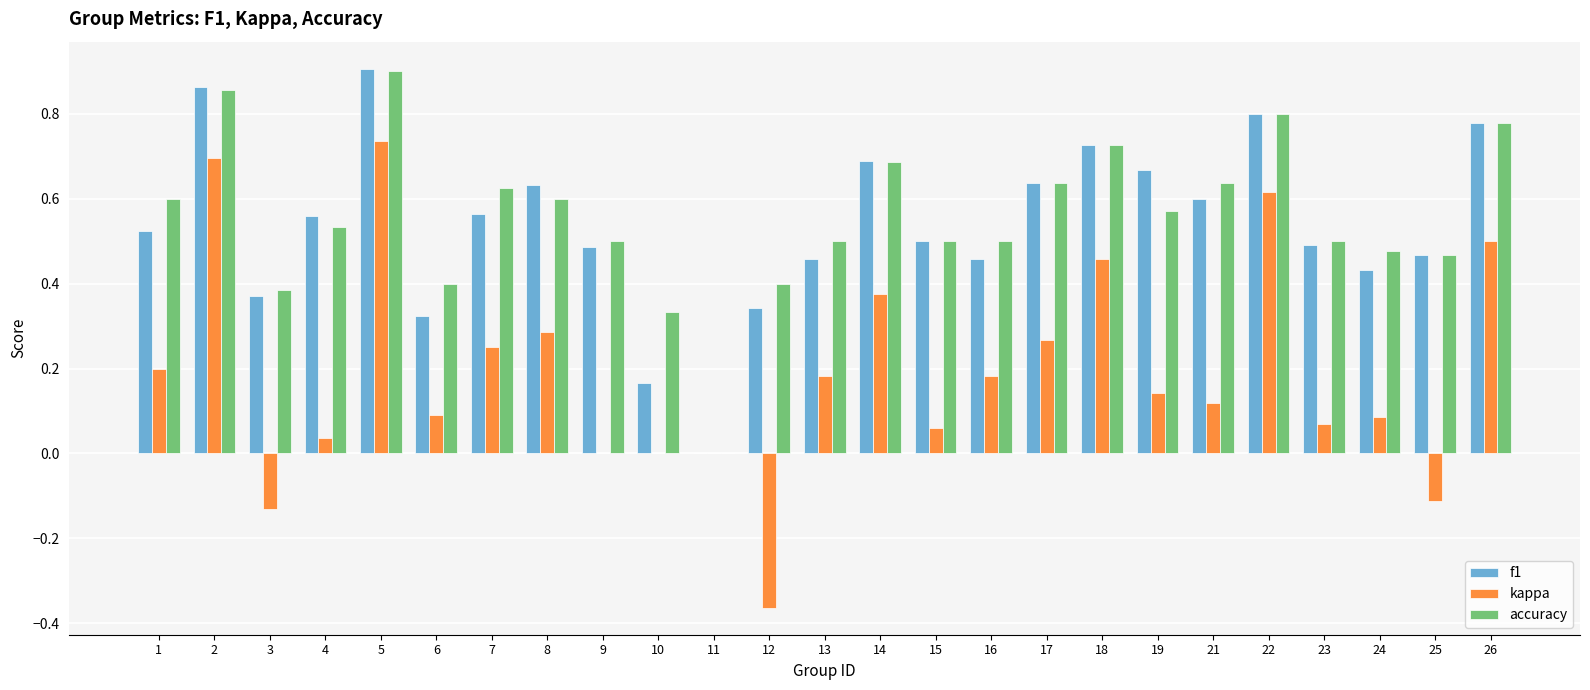

Which category has the highest value across all series?

5